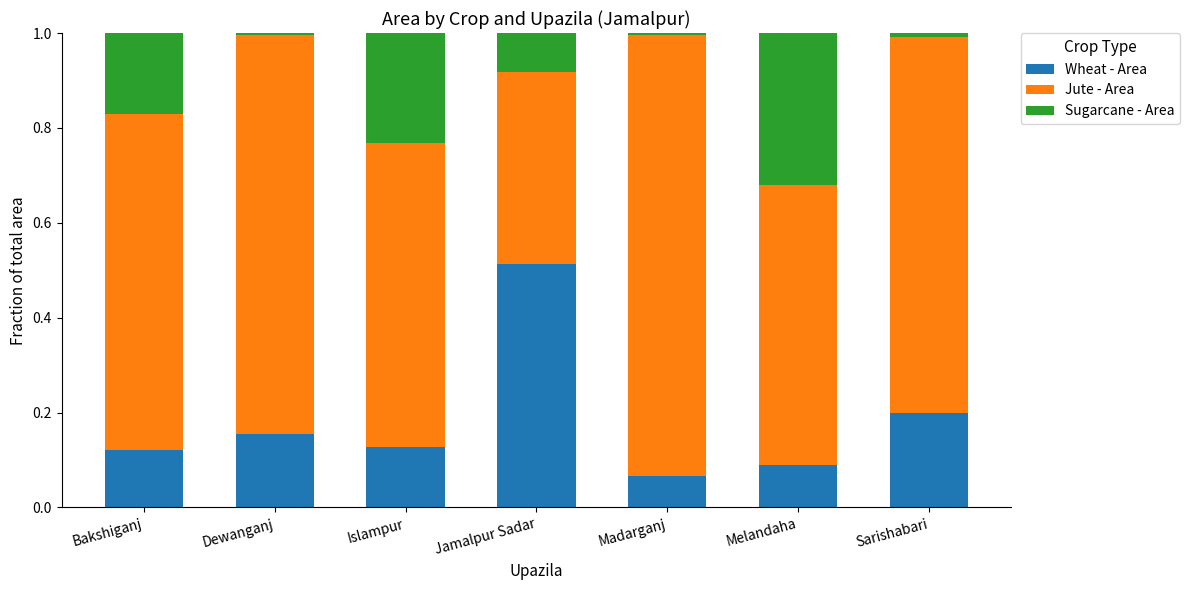

Which category has the lowest value in the Wheat - Area series?

Madarganj